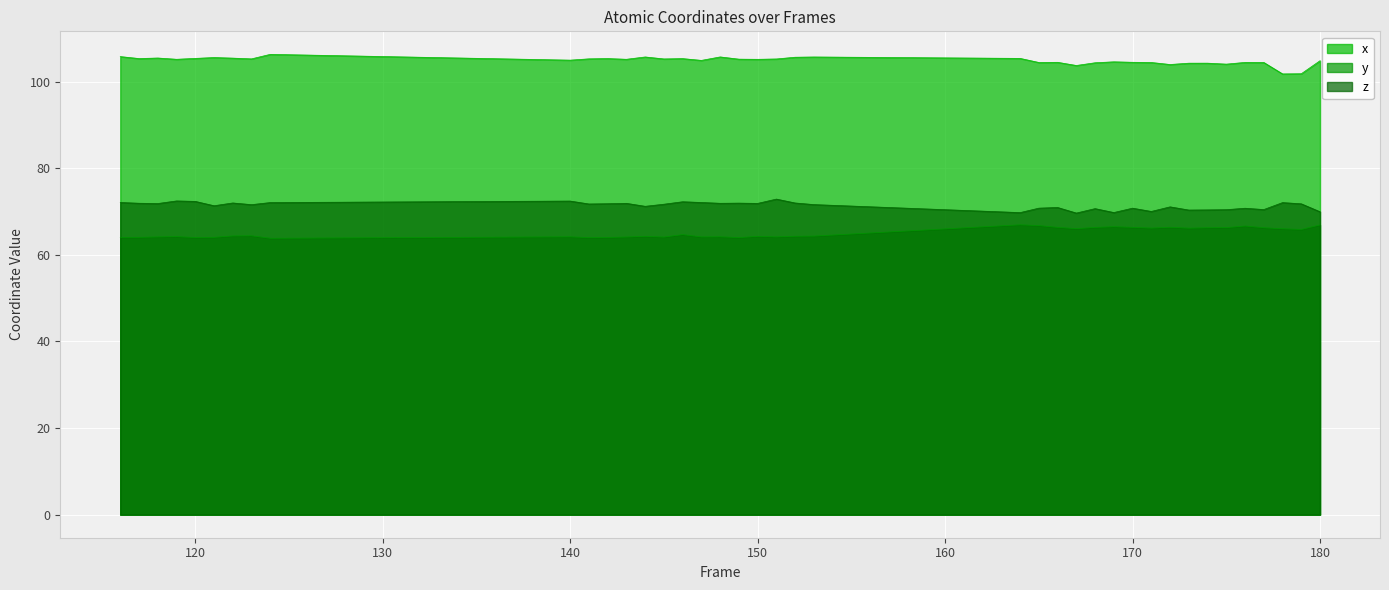

True or false: y and x intersect in this chart.

False